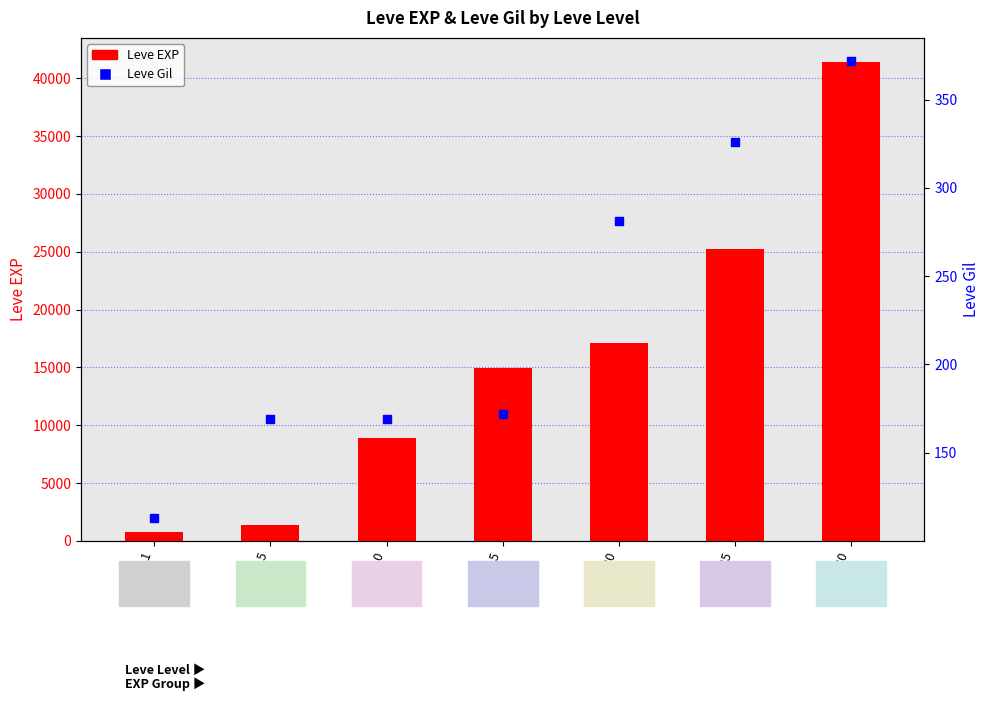

What are all the series names shown in the legend?

Leve EXP, Leve Gil